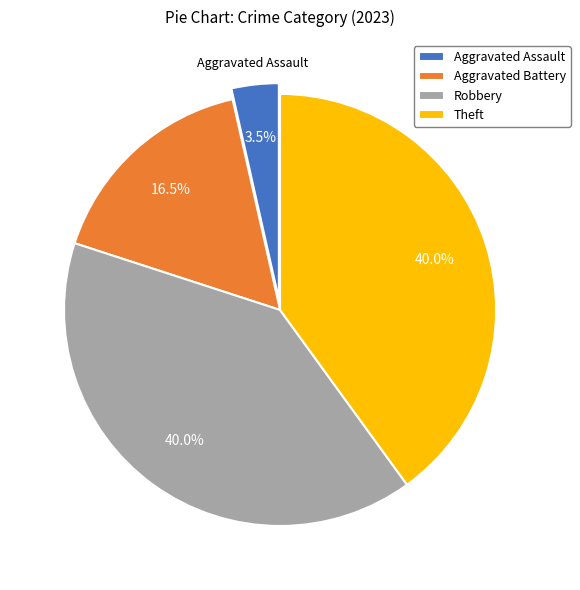

Which category has the smallest portion of the pie?

Aggravated Assault